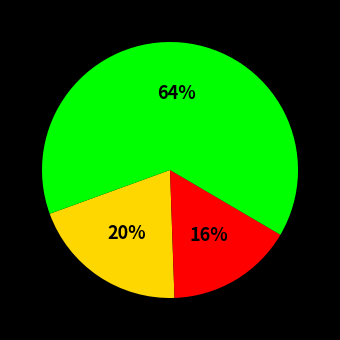

To the nearest percent, what is the difference between the largest and smallest slice percentages?

48%